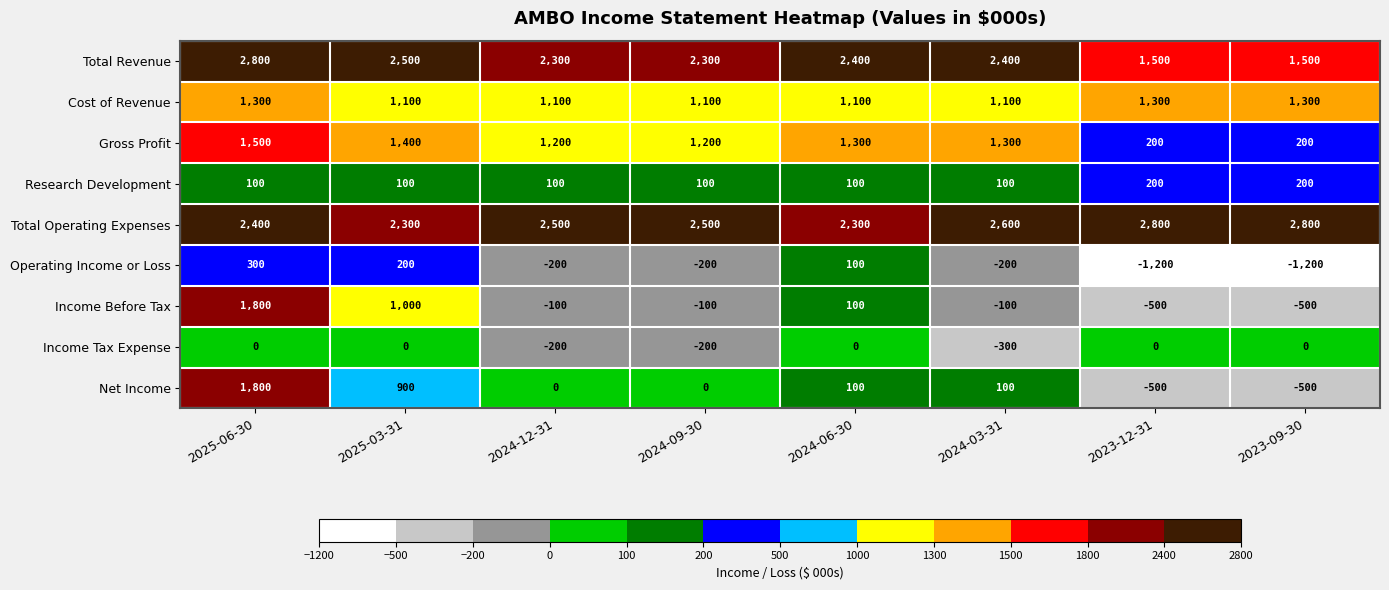

What is the spread (max minus min) of values at 2024-12-31?

2700